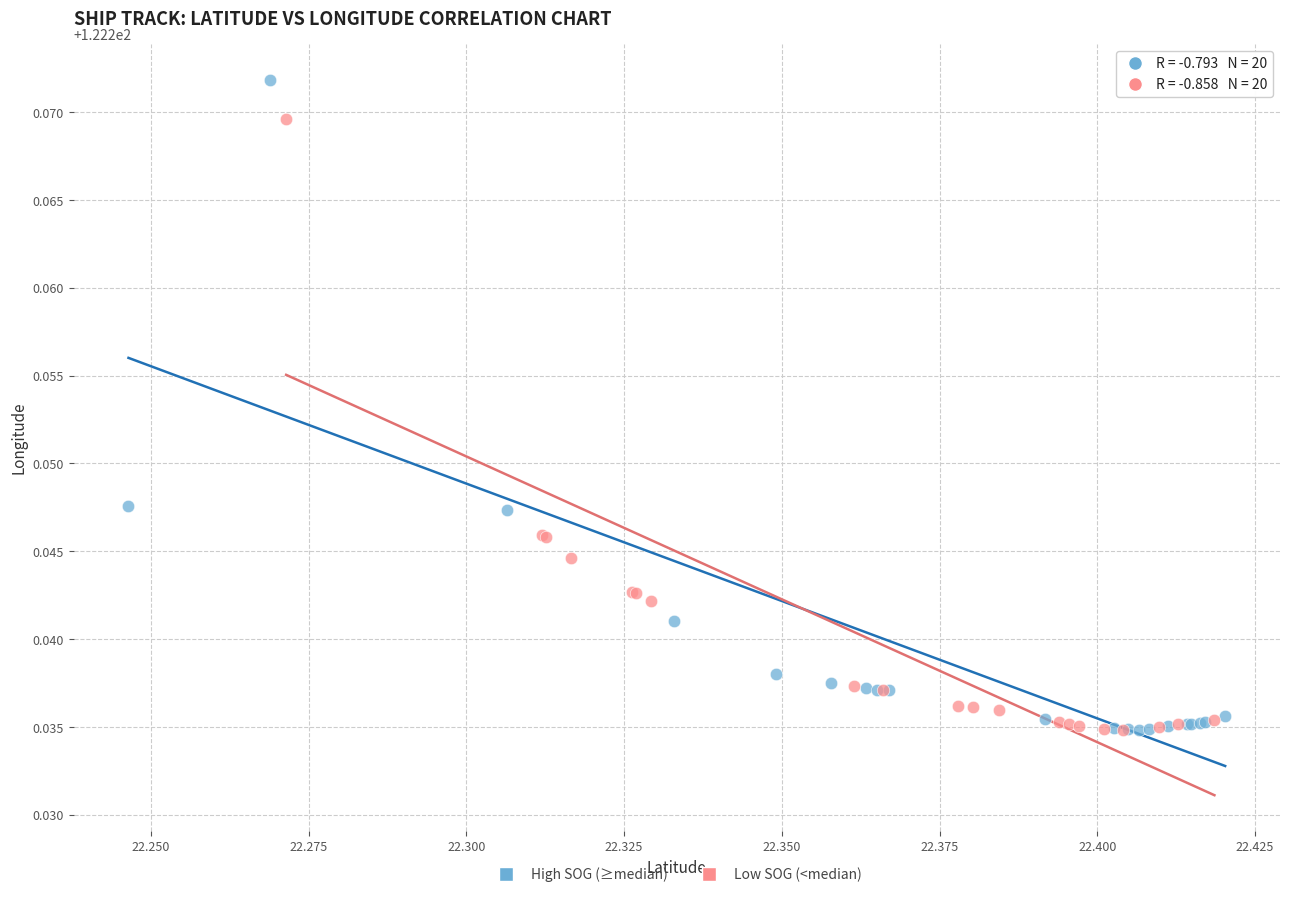

What are all the series names shown in the legend?

High SOG (≥median), Low SOG (<median)